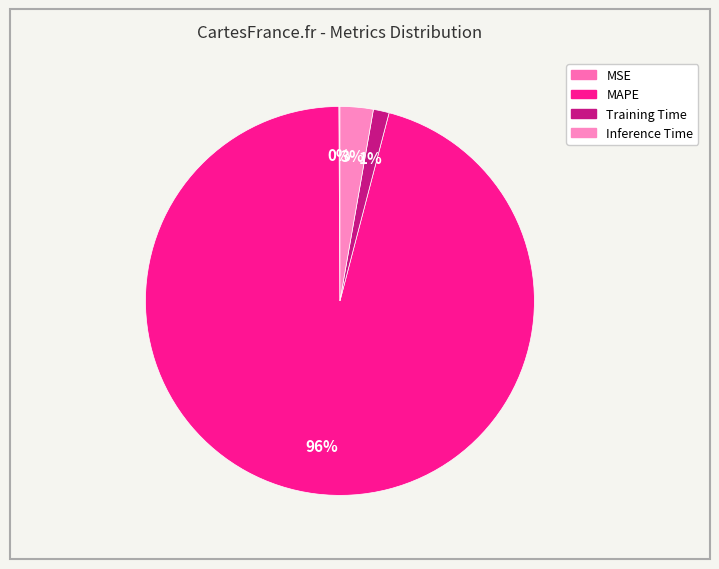

To the nearest percent, what is the difference between the MSE and Inference Time slice percentages?

3%